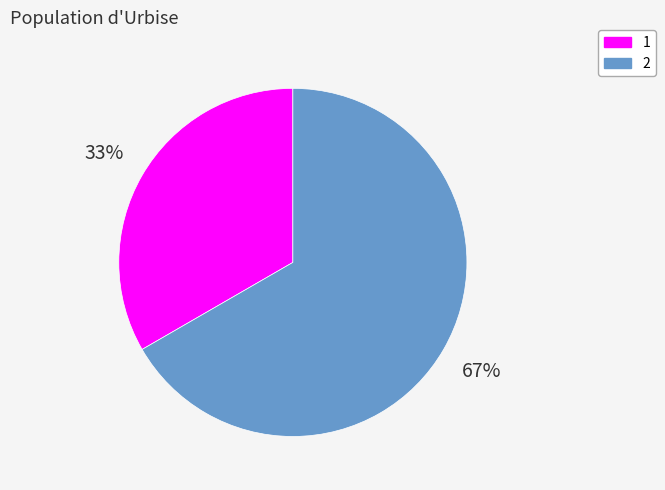

To the nearest percent, what is the combined percentage of 1 and 2?

100%